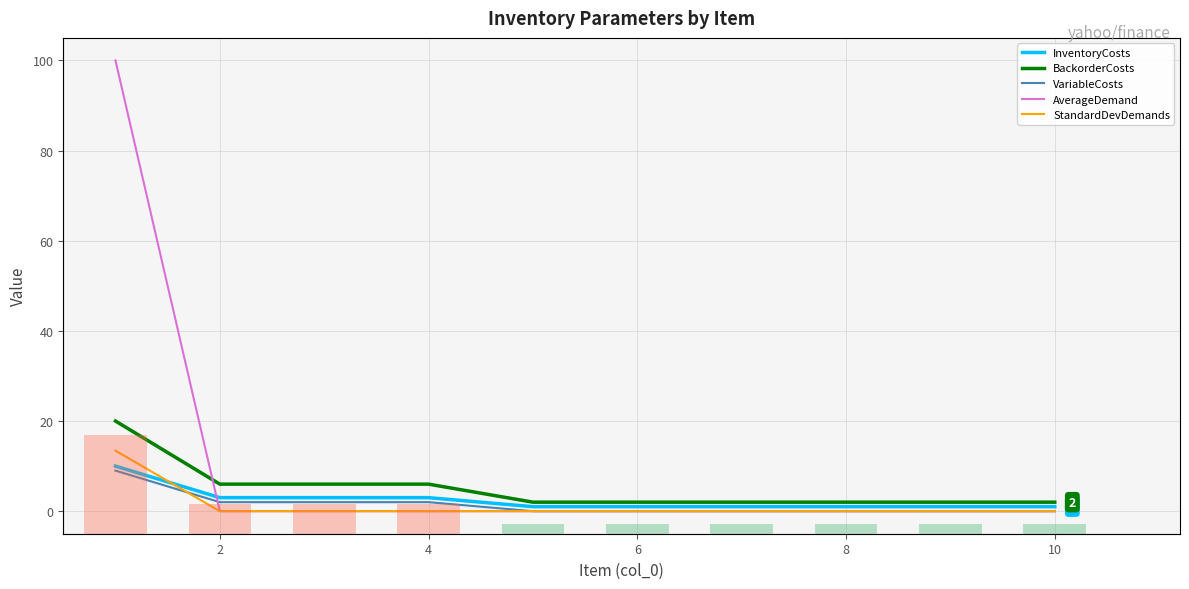

The value of VariableCosts at 8 is 4.4. True or false?

False